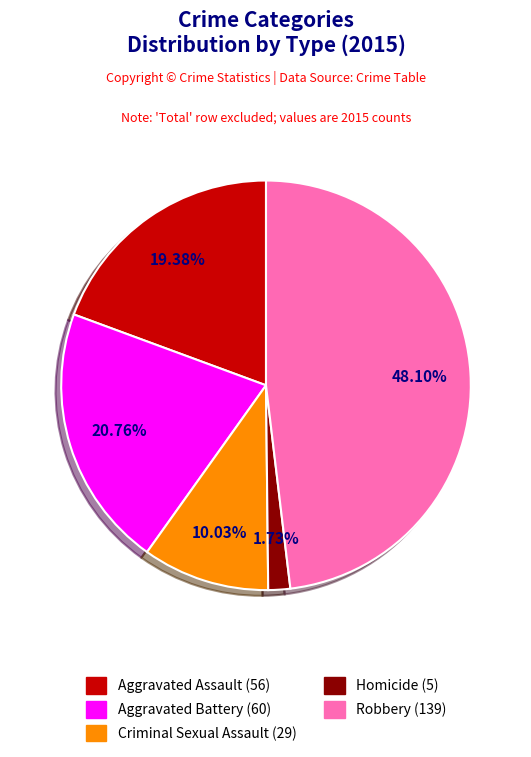

Which has a higher value, Aggravated Battery or Criminal Sexual Assault?

Aggravated Battery